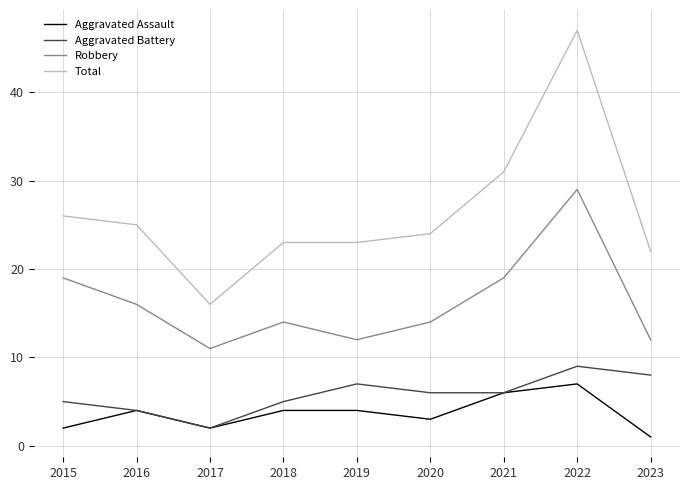

Read the Aggravated Assault value at 2021.

6